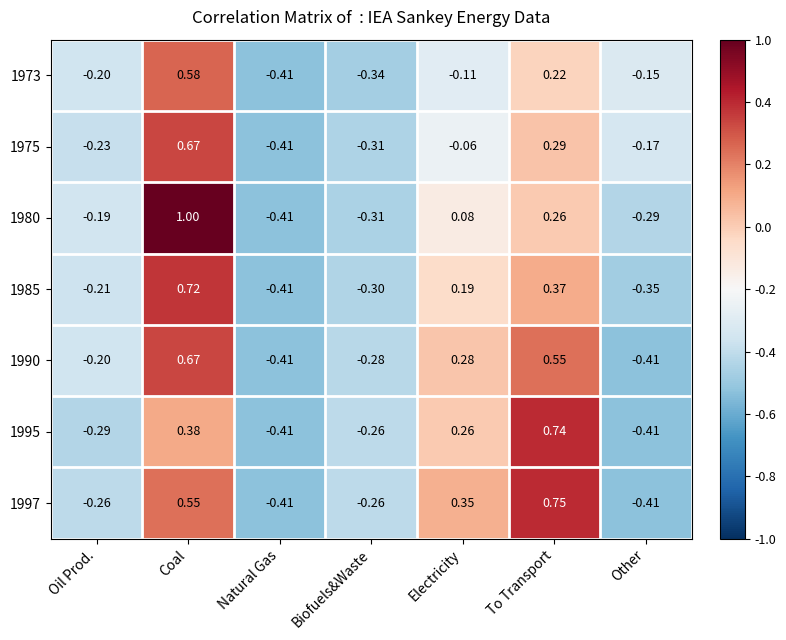

At how many categories does at least one series exceed 0?

3